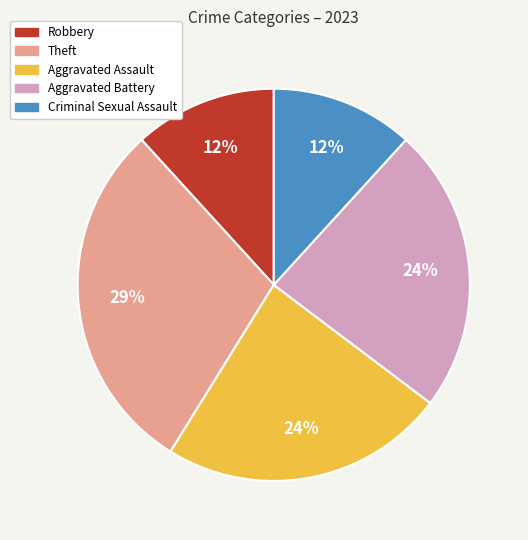

Is it true that Robbery is 1% of the pie?

False